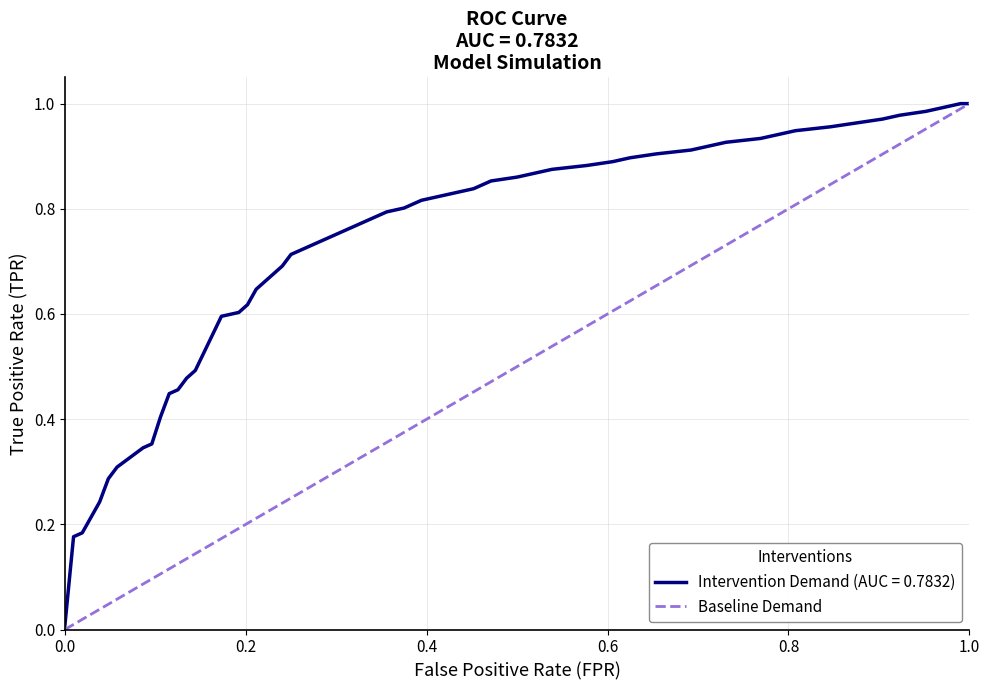

What is the difference between the maximum and minimum values?

1